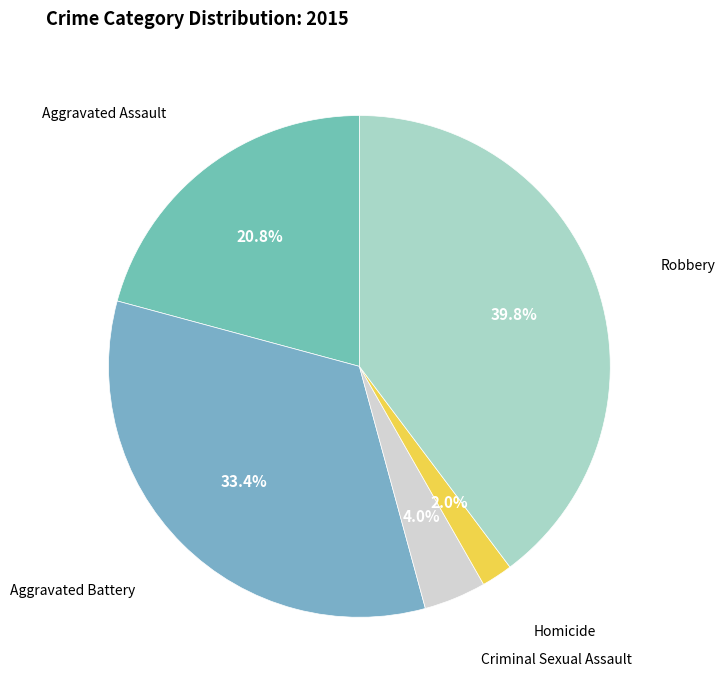

Count the number of slices in the pie.

5